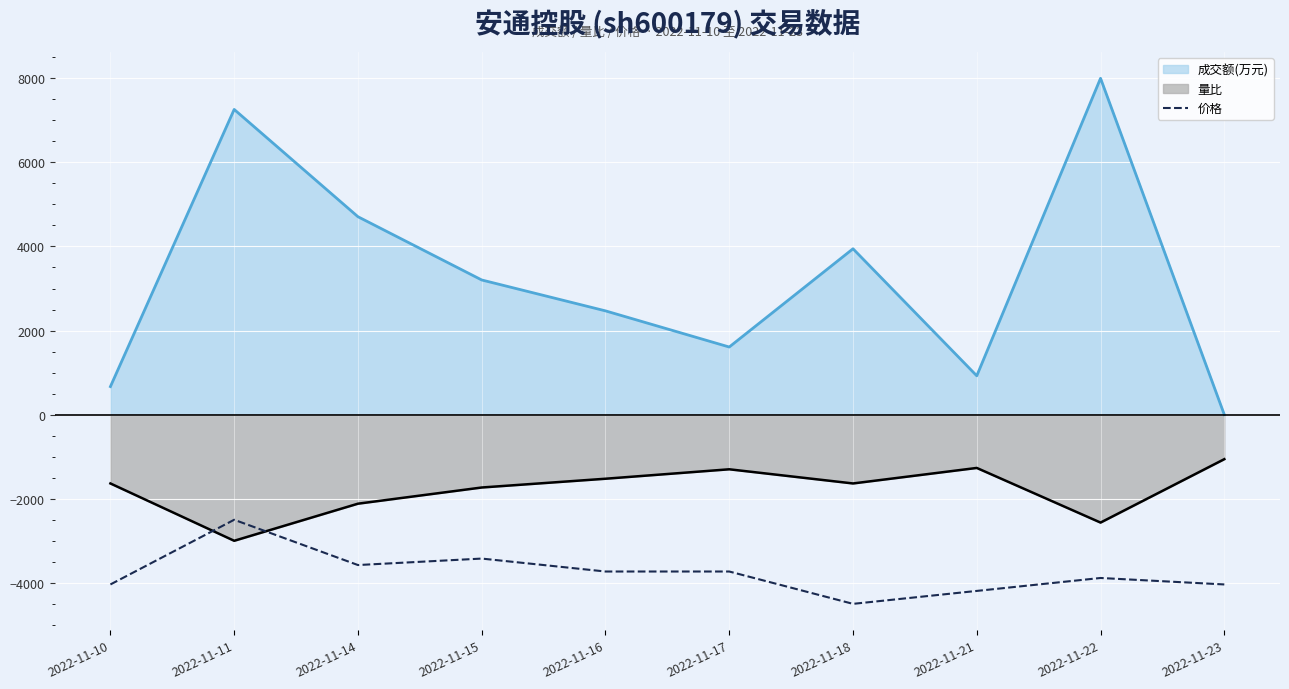

The chart shows a value of -3576.9 at 2022-11-14. True or false?

True